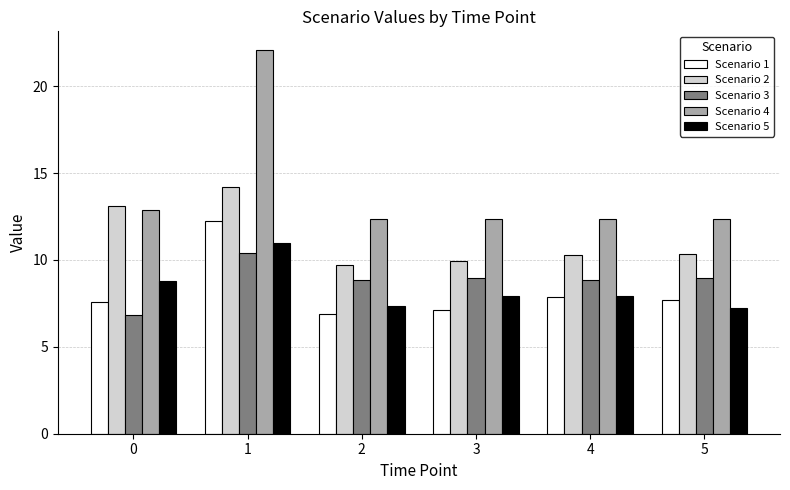

How many bars are there in each group?

5